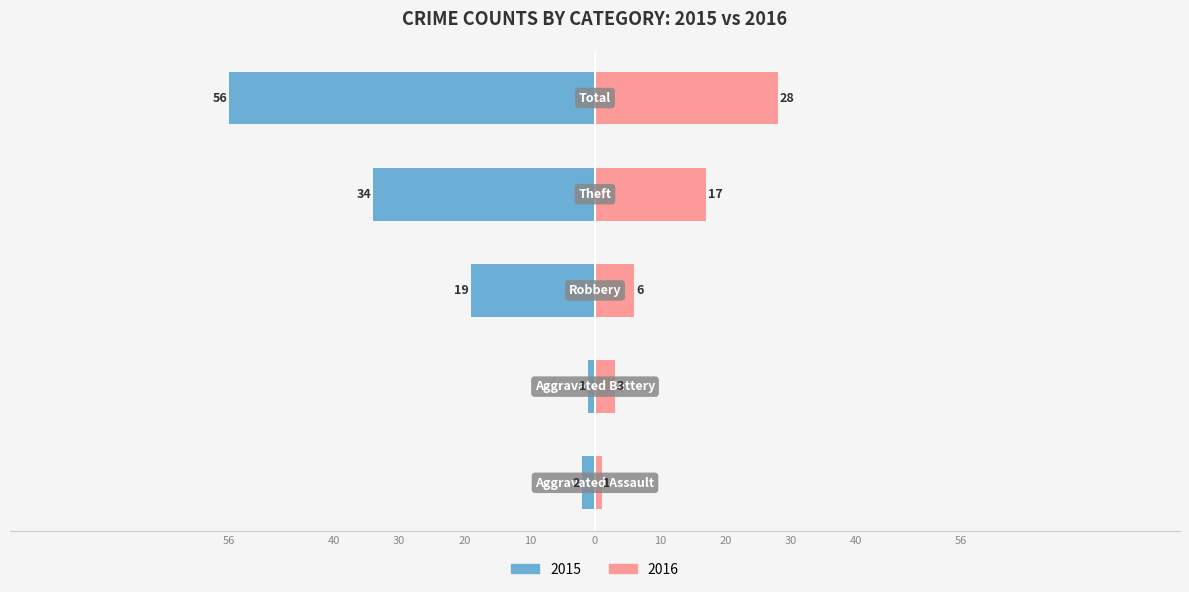

What is the average value of the Right series?

11